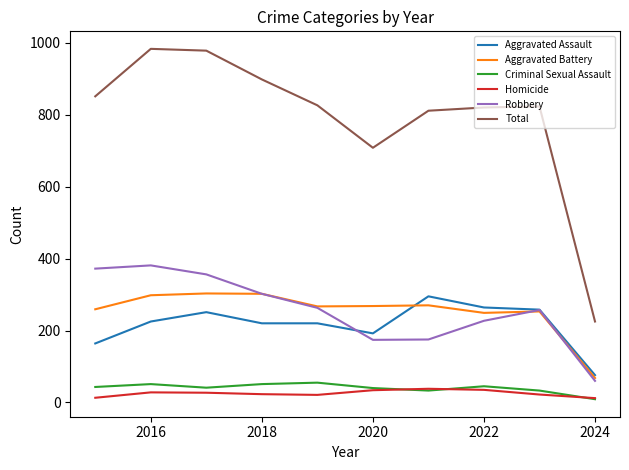

What are all the series names shown in the legend?

Aggravated Assault, Aggravated Battery, Criminal Sexual Assault, Homicide, Robbery, Total